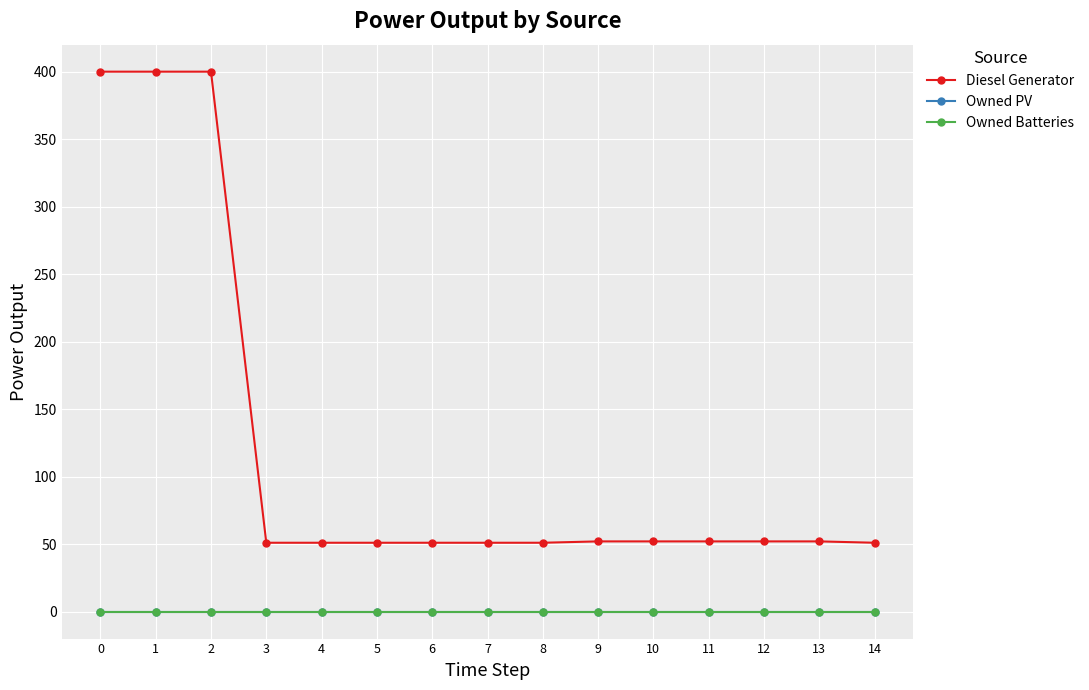

Does the chart have visible grid lines?

Yes